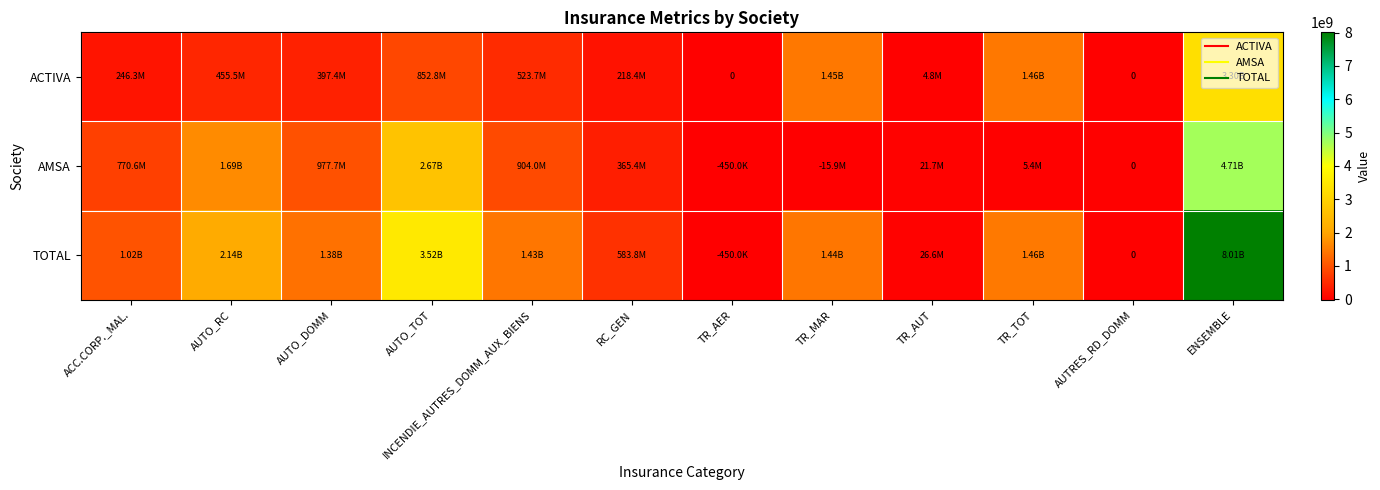

Between AUTO_TOT and TR_MAR, which is larger?

TR_MAR